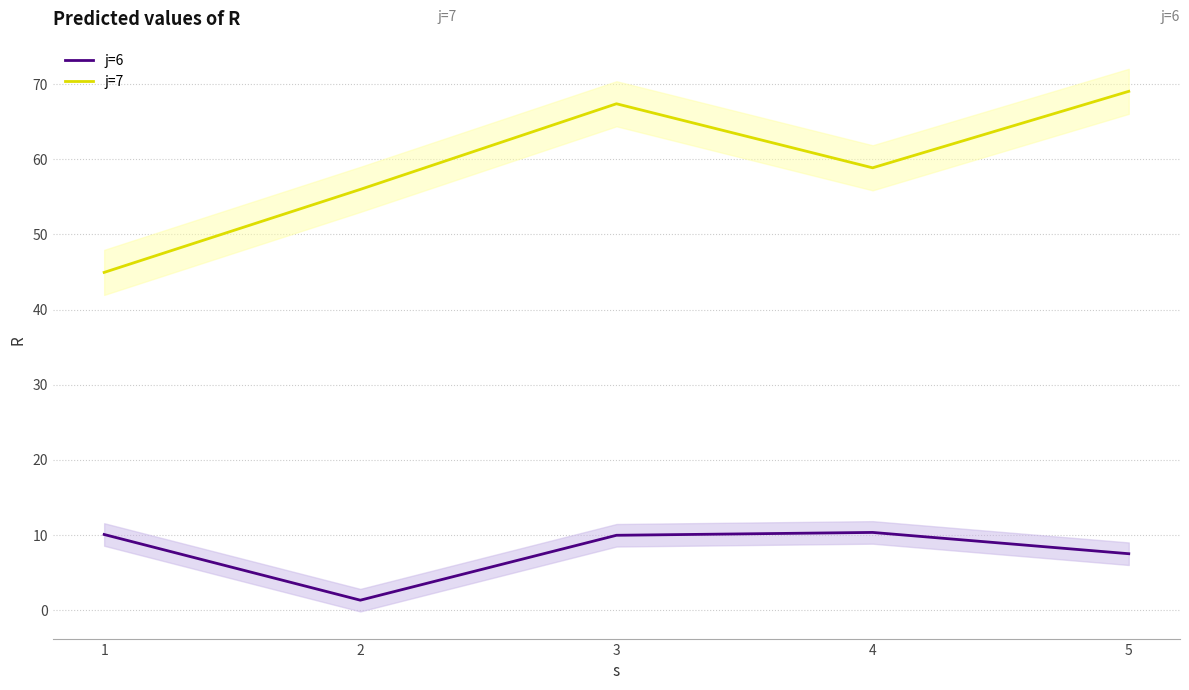

True or false: j=6 has a value of 7.5 at 5.

True